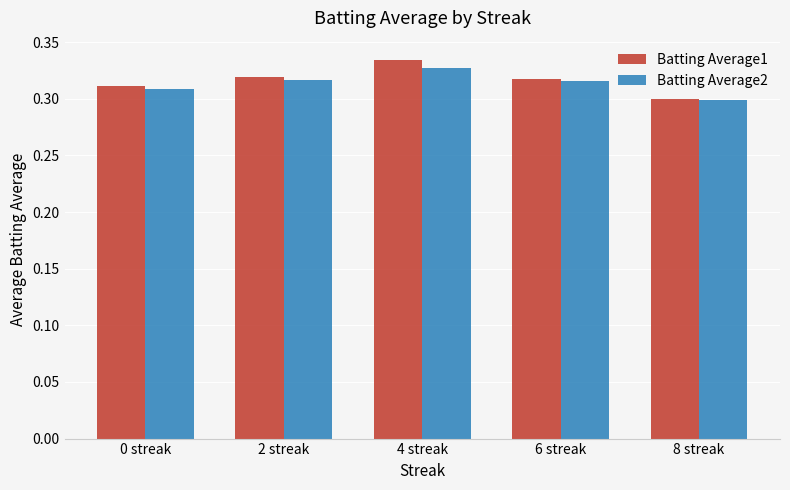

What is the sum of all Batting Average1 values?

1.6